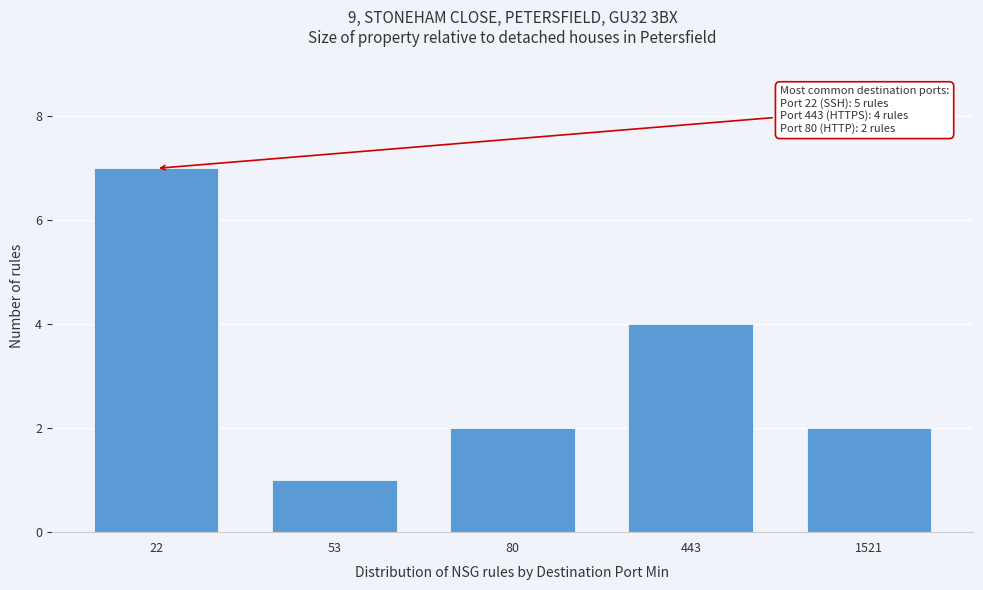

Reading right to left, what are all the values shown in this chart?

2	4	2	1	7